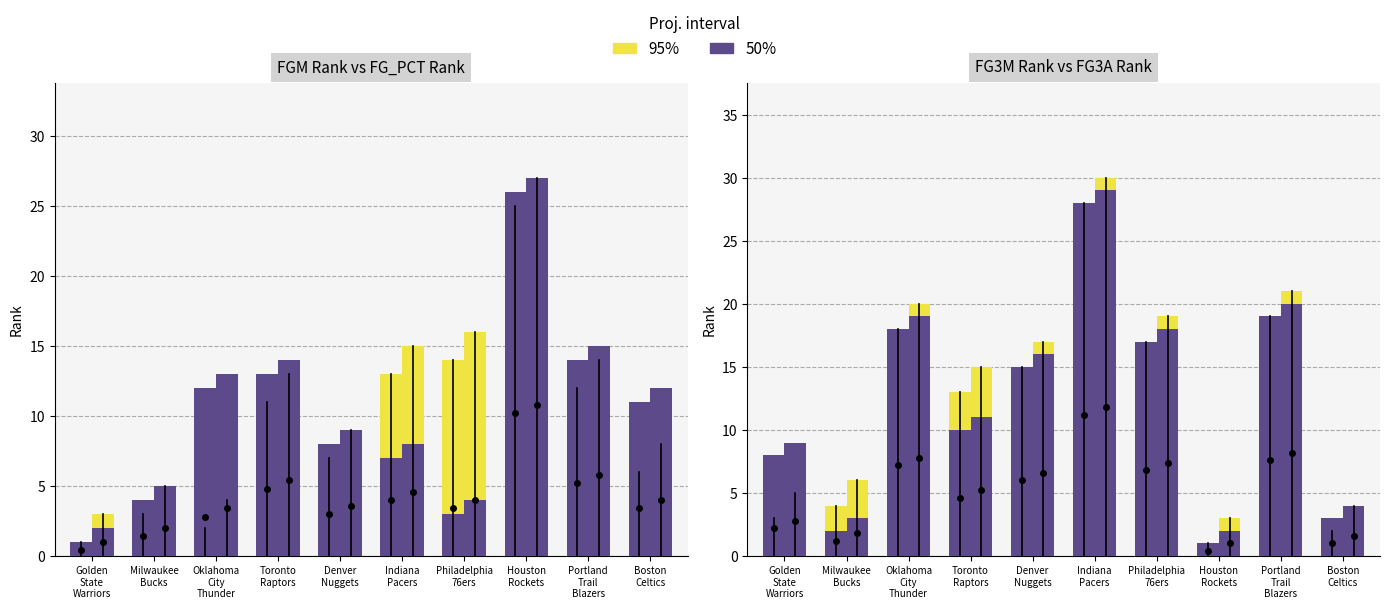

Which series changed the most between Toronto
Raptors and Portland
Trail
Blazers?

50%